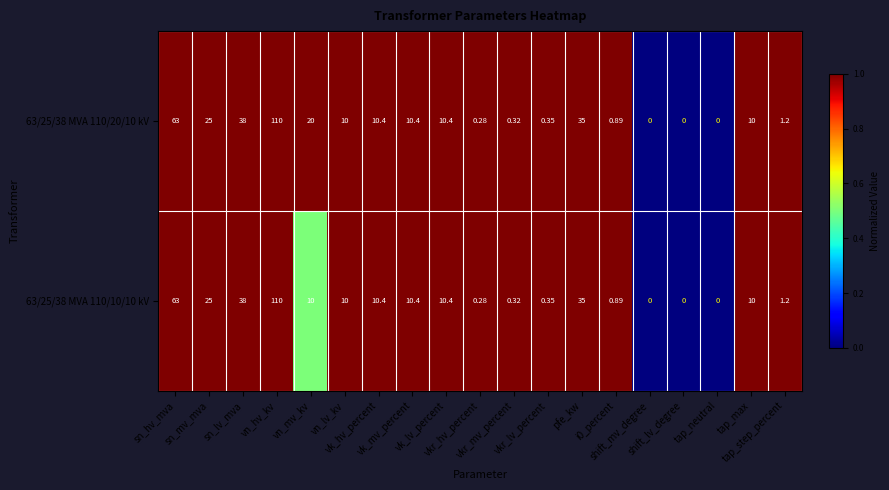

At how many categories does at least one series exceed 0?

16